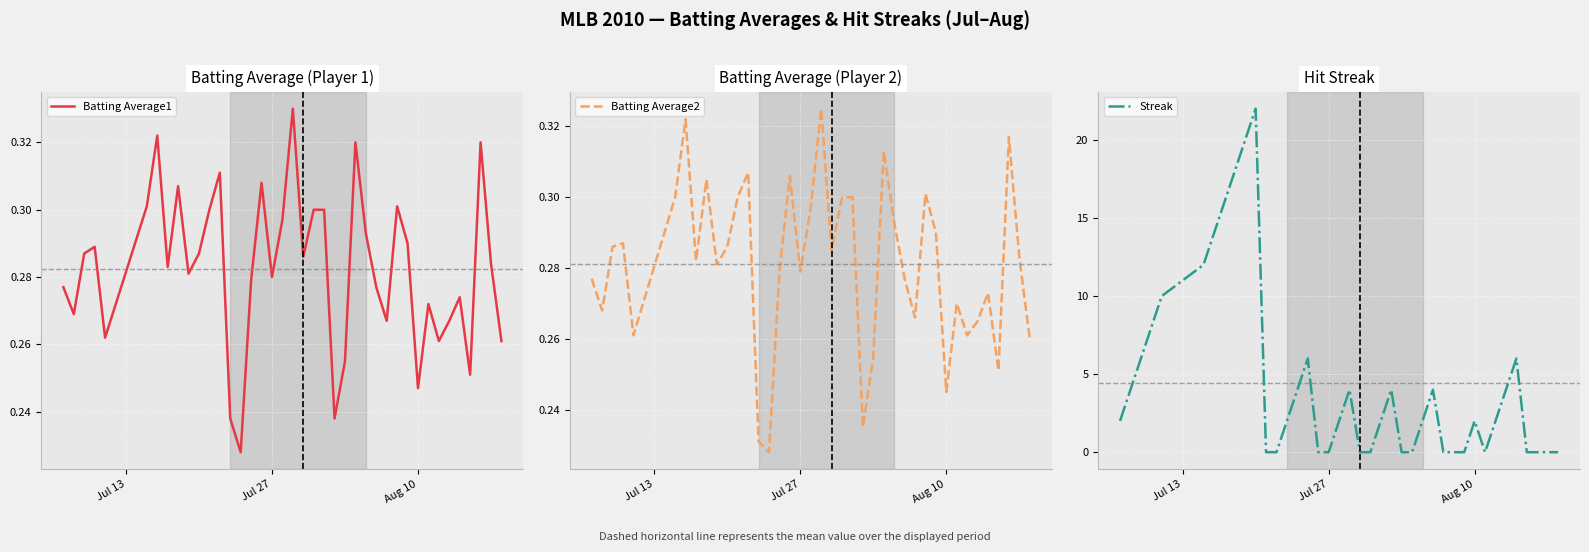

True or false: Batting Average2 has more than 2 points higher than both neighbors.

True